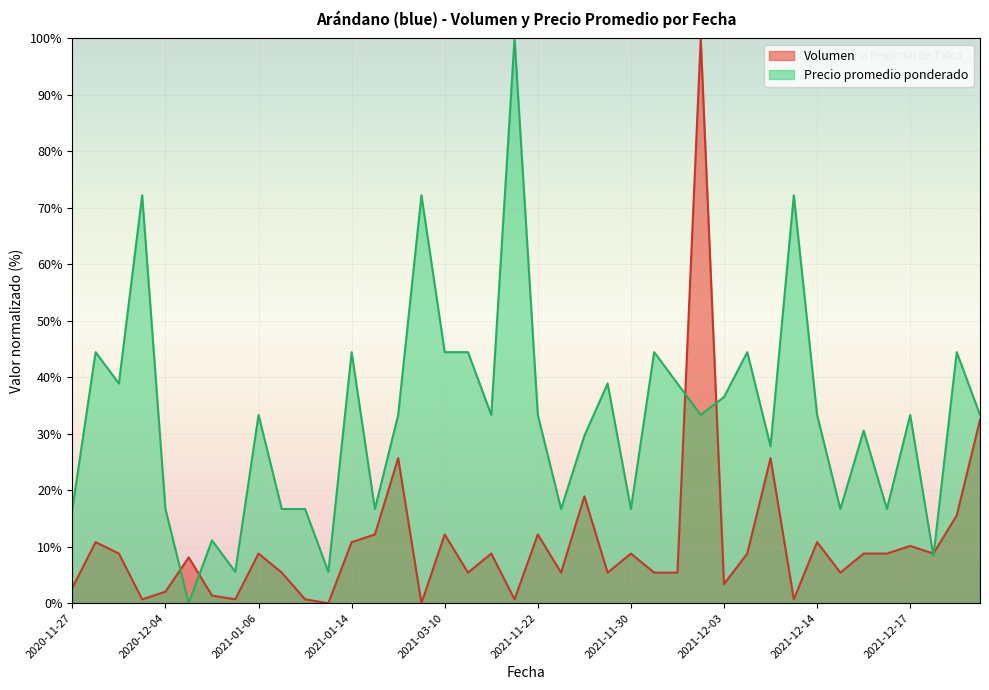

What is the highest value of the Volumen series?

100.0